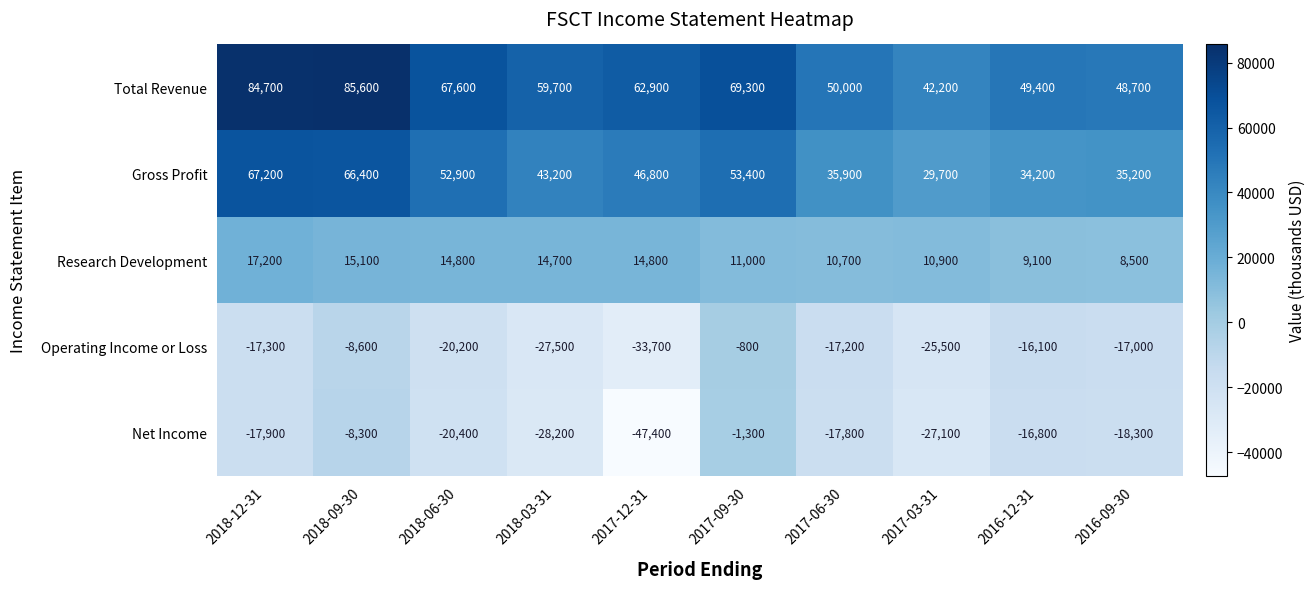

What value does the Research Development series have at 2017-03-31, to the nearest 10?

10900